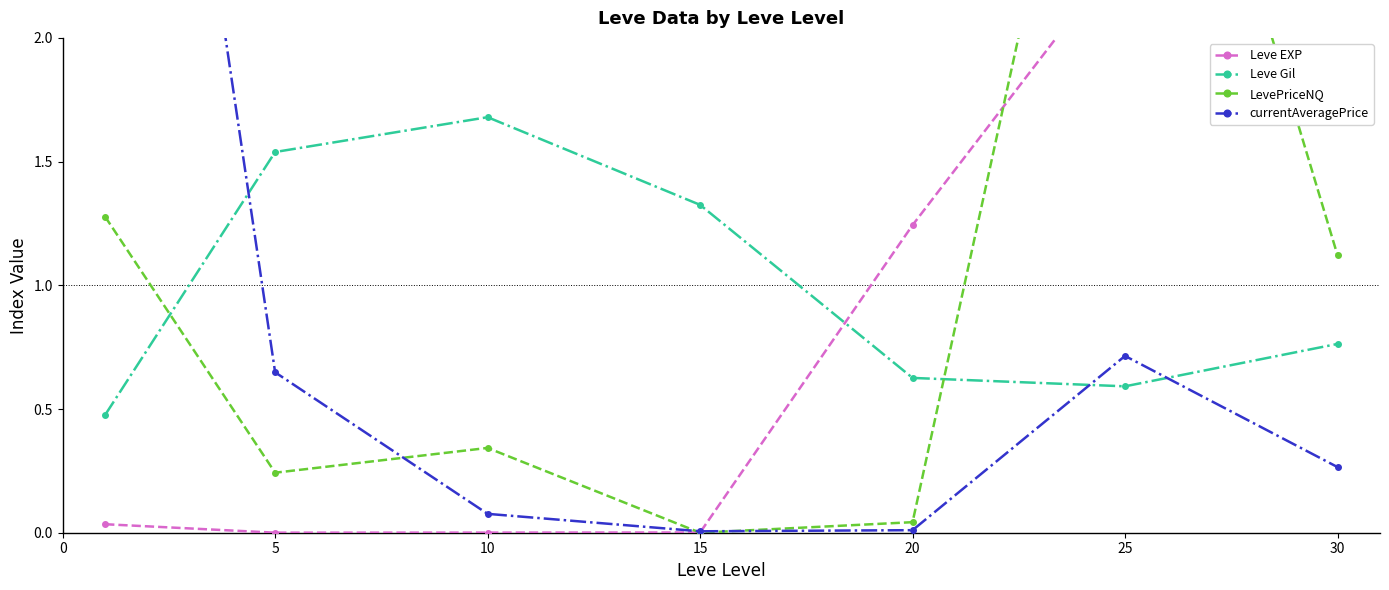

The LevePriceNQ series shows 4.0 at 25. True or false?

True